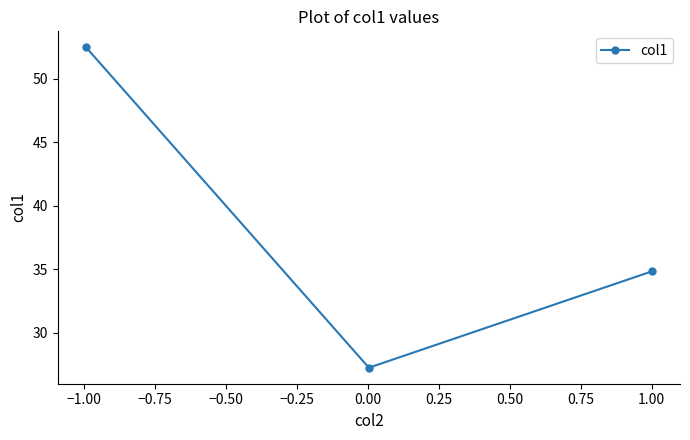

Does the chart display data point markers on the line(s)?

Yes